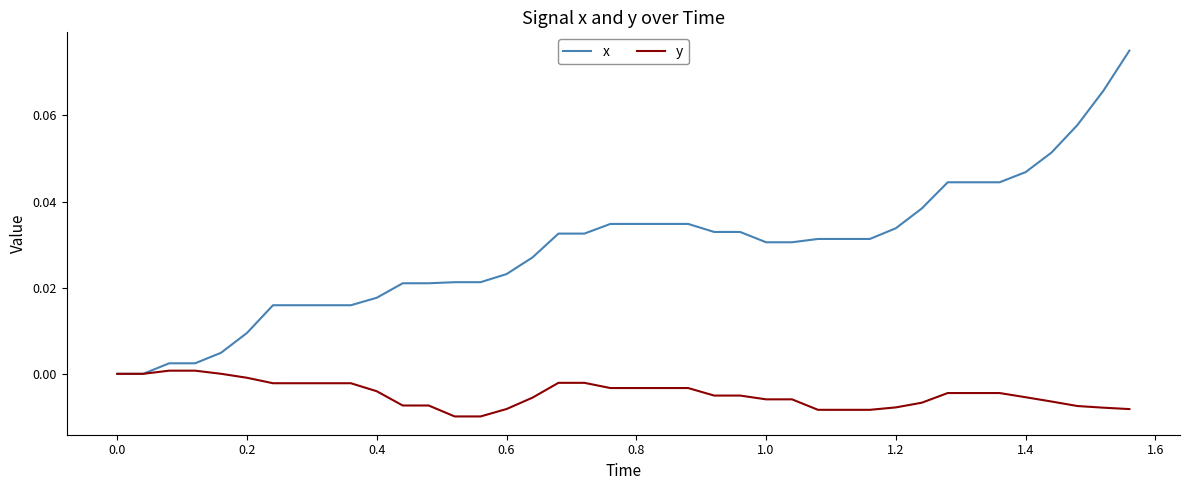

Which series has the widest spread of values?

x